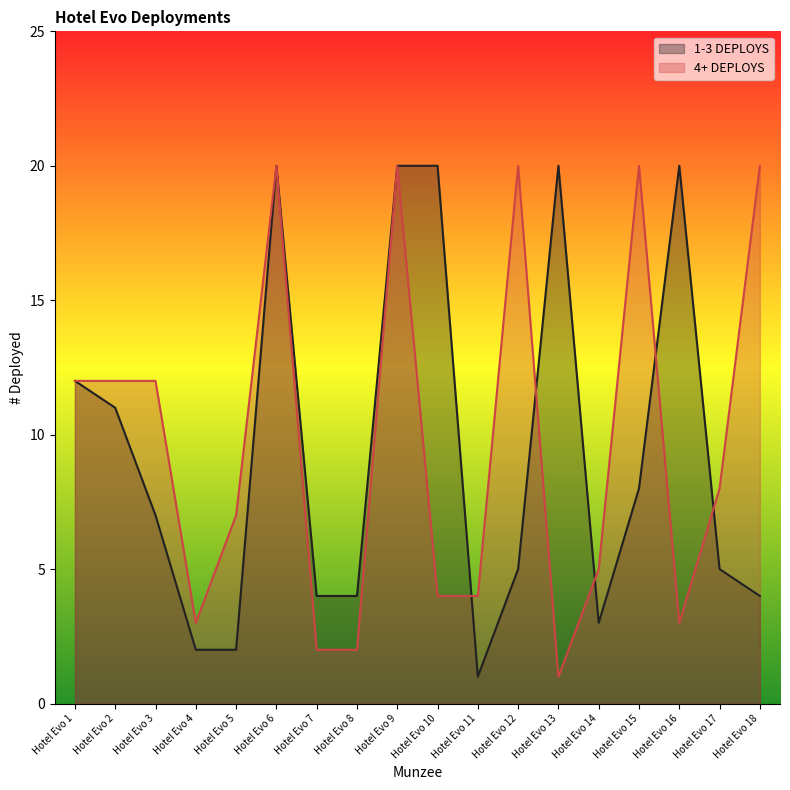

Which series has the widest spread of values?

1-3 DEPLOYS